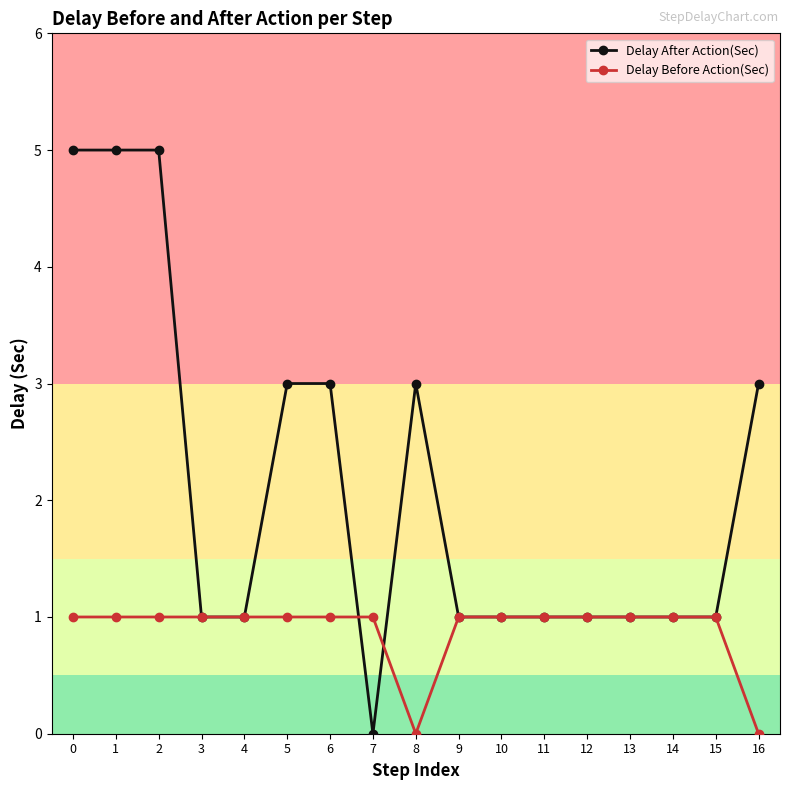

Which series has the largest total across all categories?

Delay After Action(Sec)